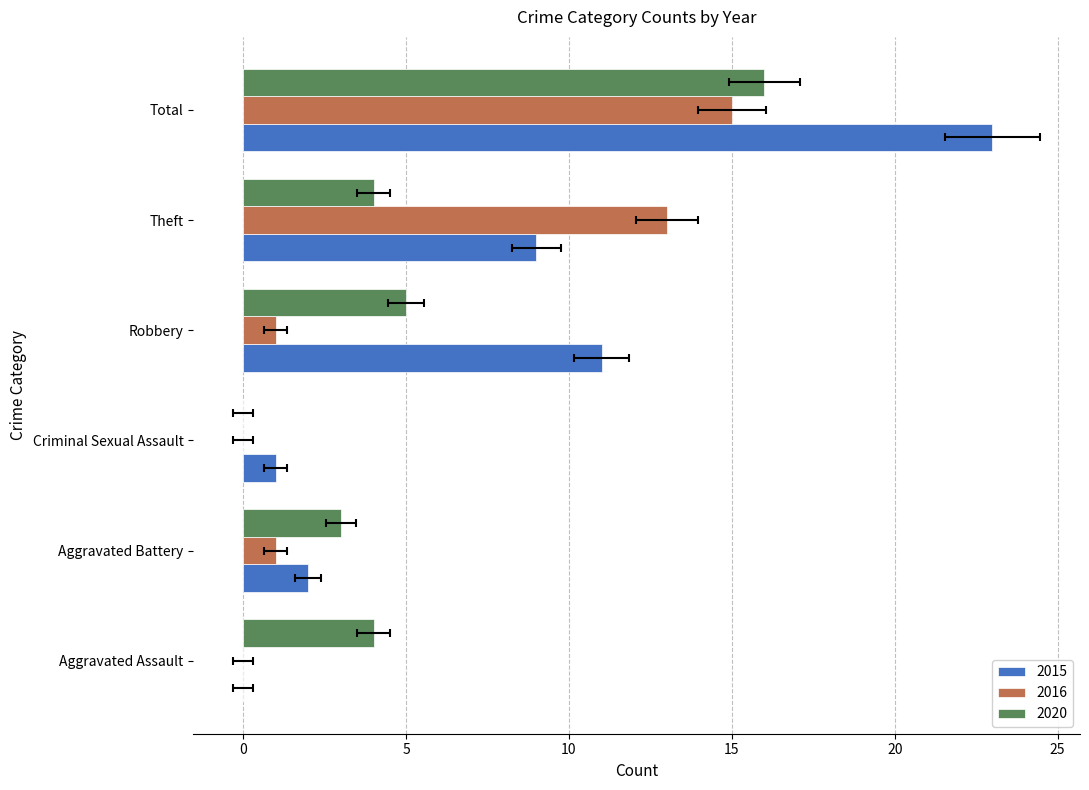

Reading left to right, extract all data points from this chart.

2015: 0	2	1	11	9	23
2016: 0	1	0	1	13	15
2020: 4	3	0	5	4	16